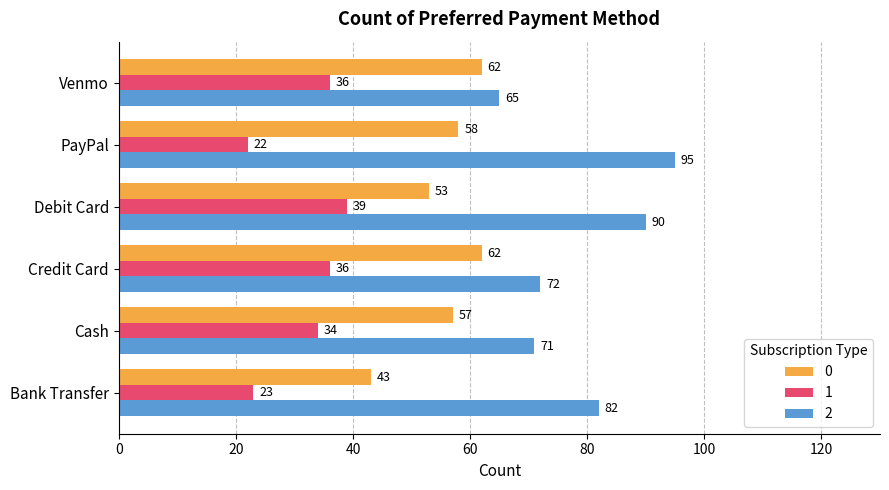

Rank the series by their average value, from highest to lowest.

2, 0, 1